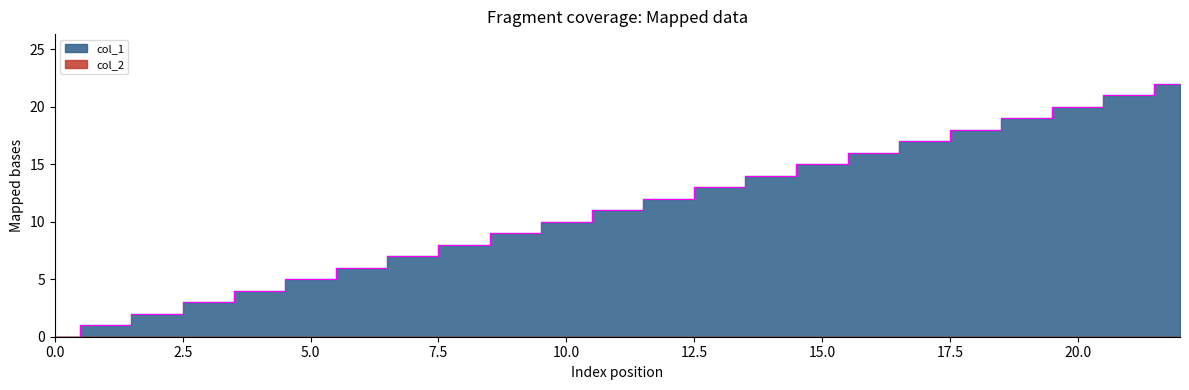

The value at 11 is 7. True or false?

False